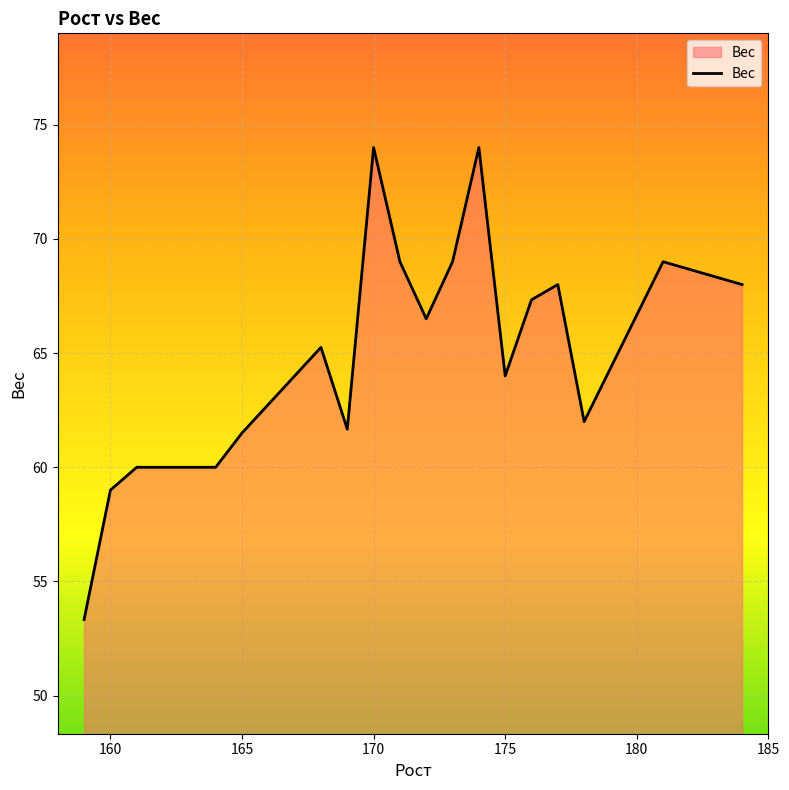

How many lines are shown in the chart?

1